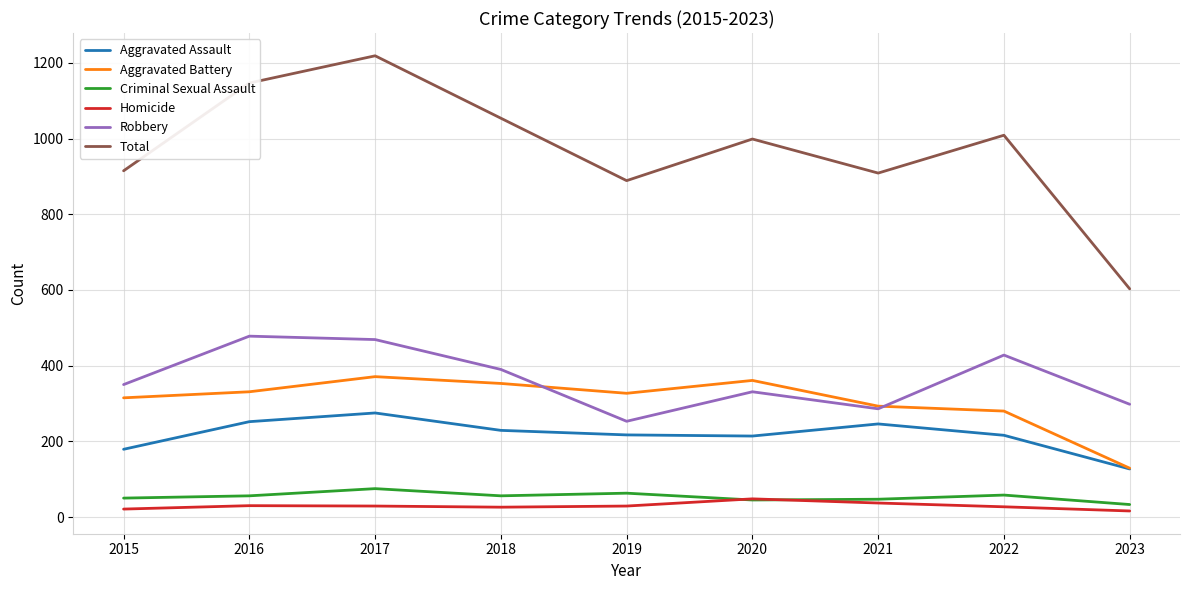

At which label does Total reach its peak?

2017